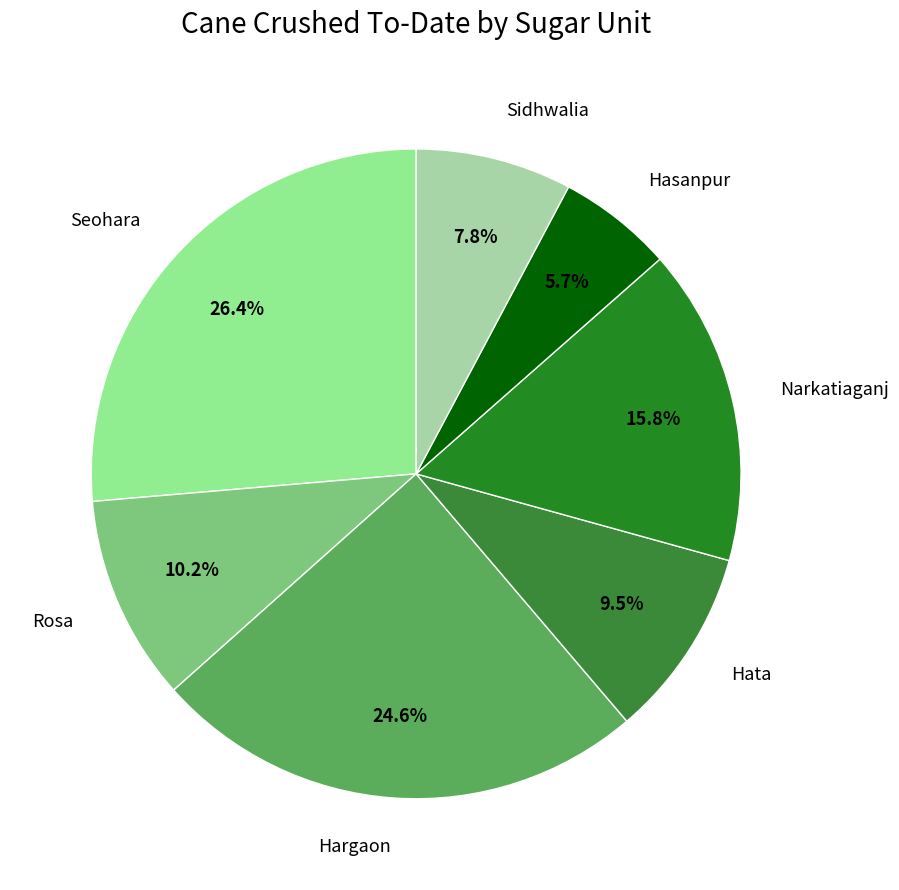

To the nearest percent, what portion does Narkatiaganj represent?

16%